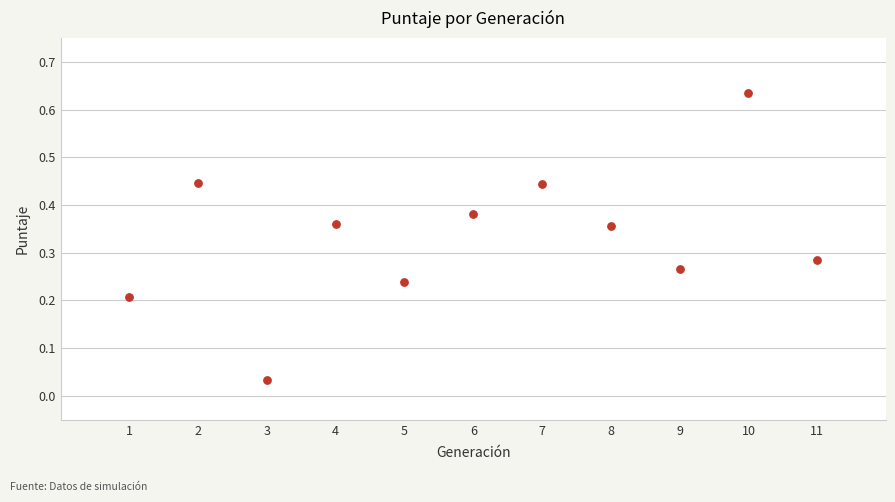

What is the range of X values (max minus min)?

10.0